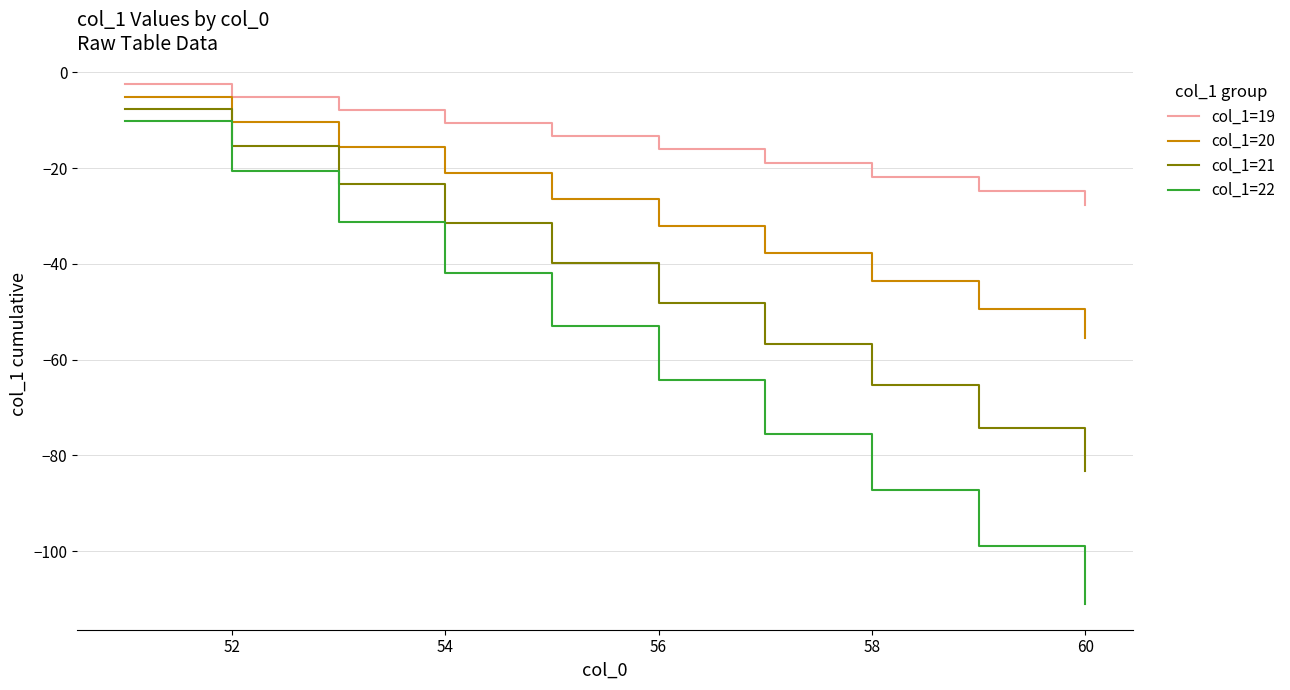

What is the sum of all col_1=20 values?

-297.0